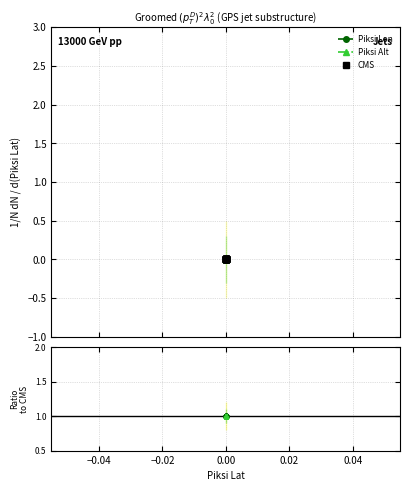

True or false: Piksi Alt has more than 2 points higher than both neighbors.

False